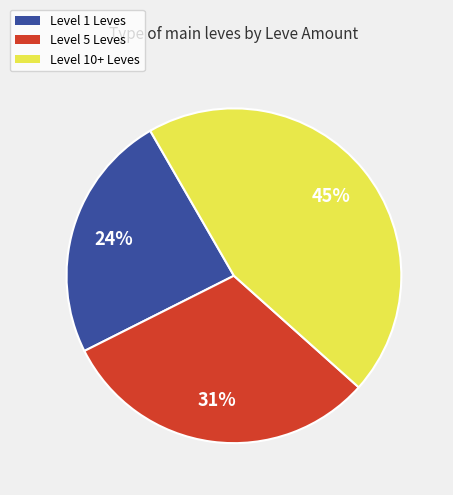

Does any single category account for the majority?

No